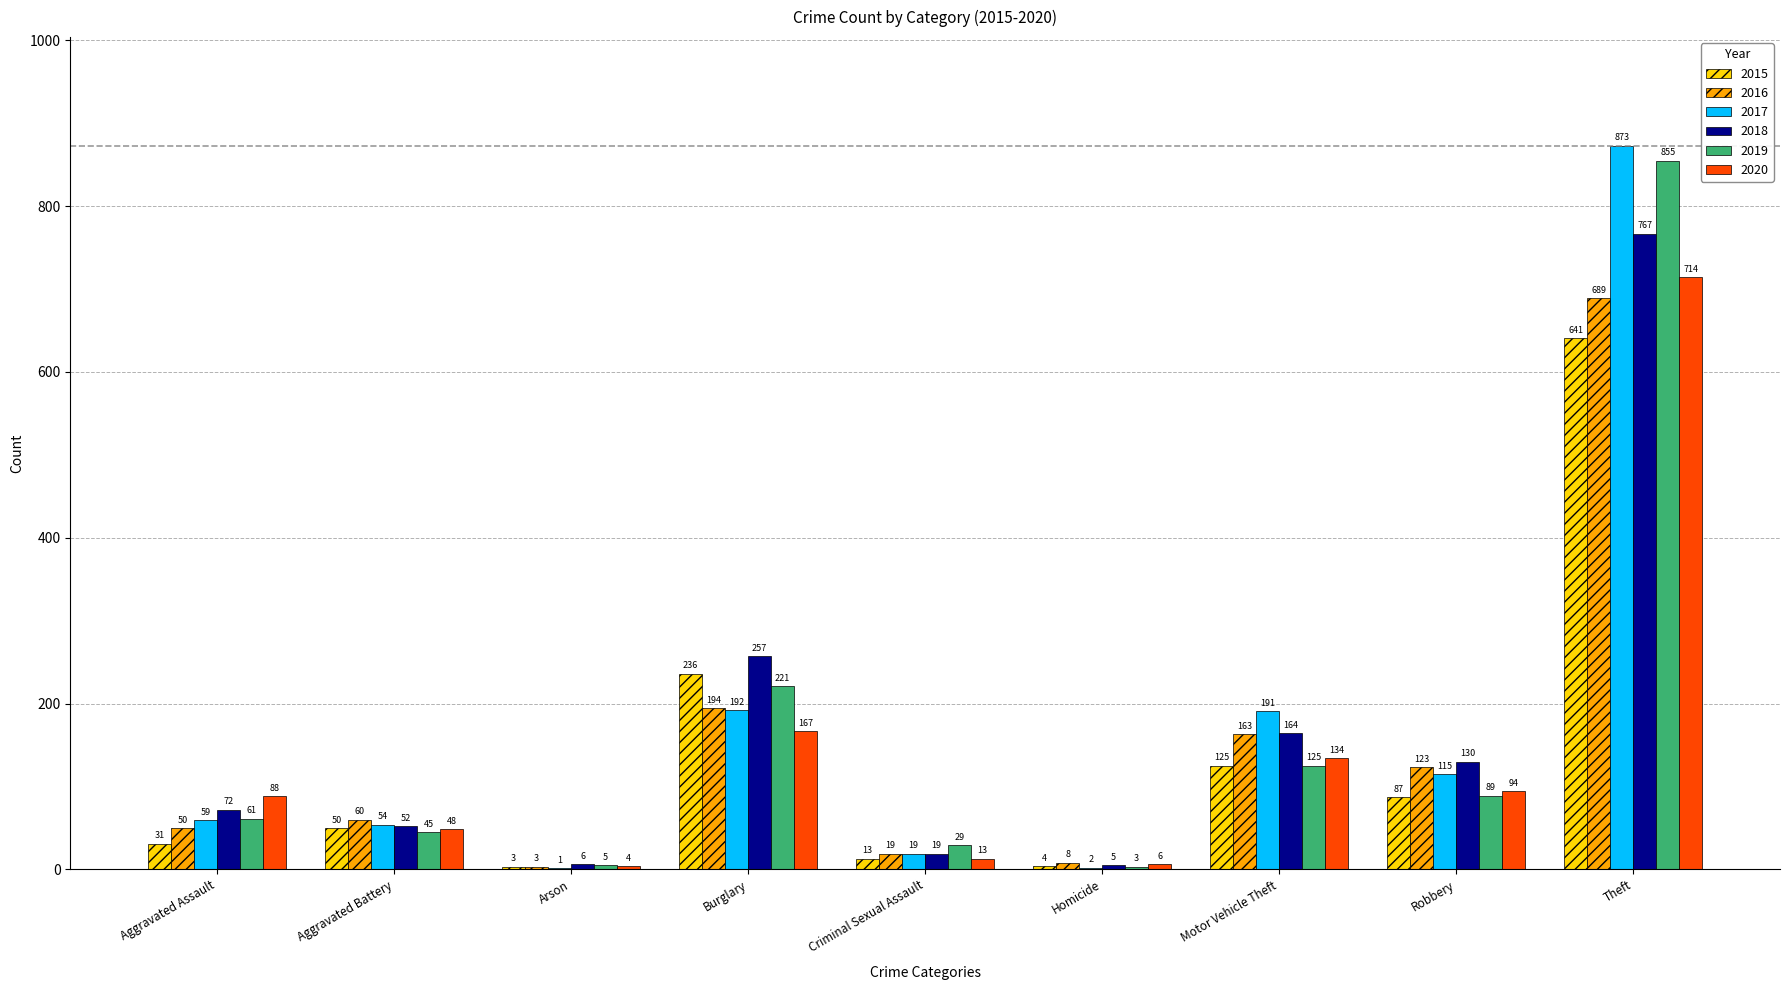

Is the value of 2017 at Arson greater than the value of 2015 at Aggravated Assault?

No